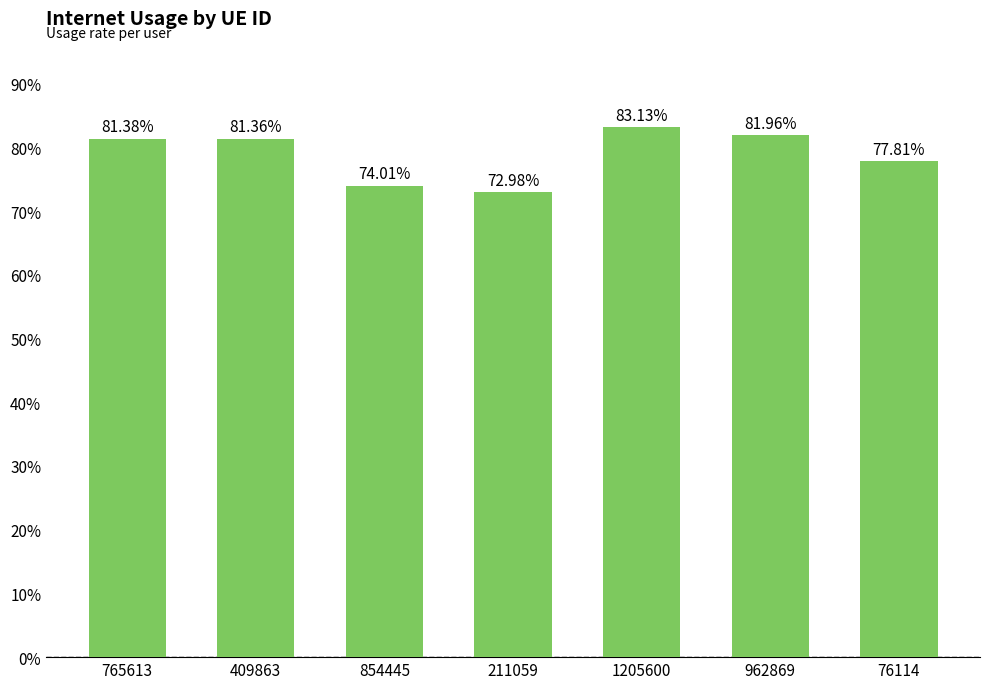

List the labels in order of value, smallest first.

211059, 854445, 76114, 409863, 765613, 962869, 1205600